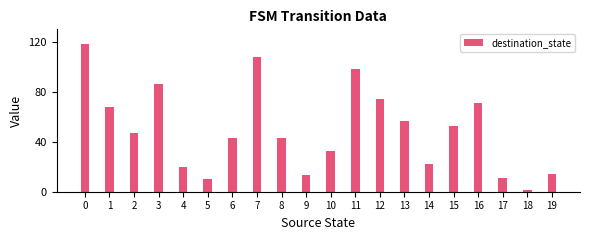

Reading left to right, what are all the values shown in this chart?

118	68	47	86	20	10	43	108	43	13	33	98	74	57	22	53	71	11	1	14